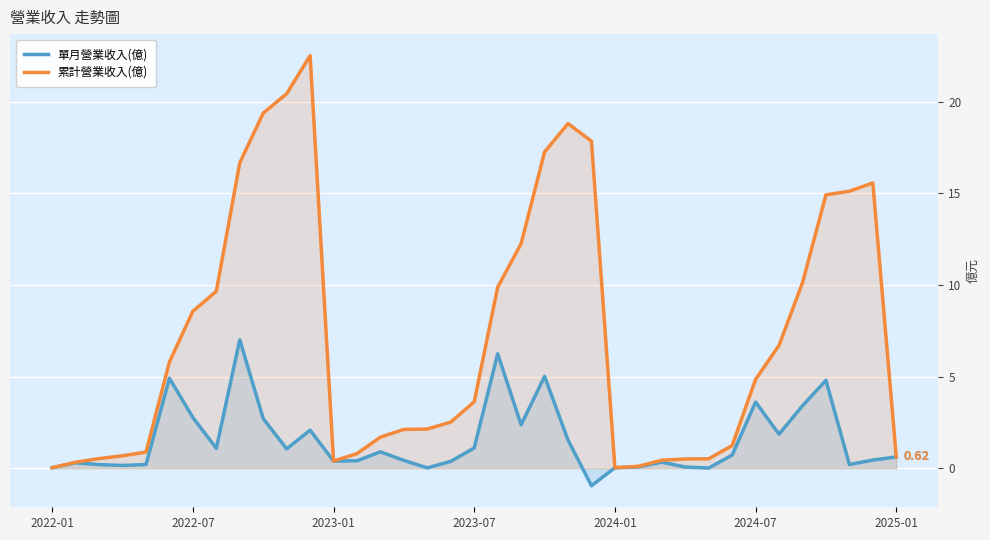

What is the average value of the 累計營業收入(億) series?

7.2